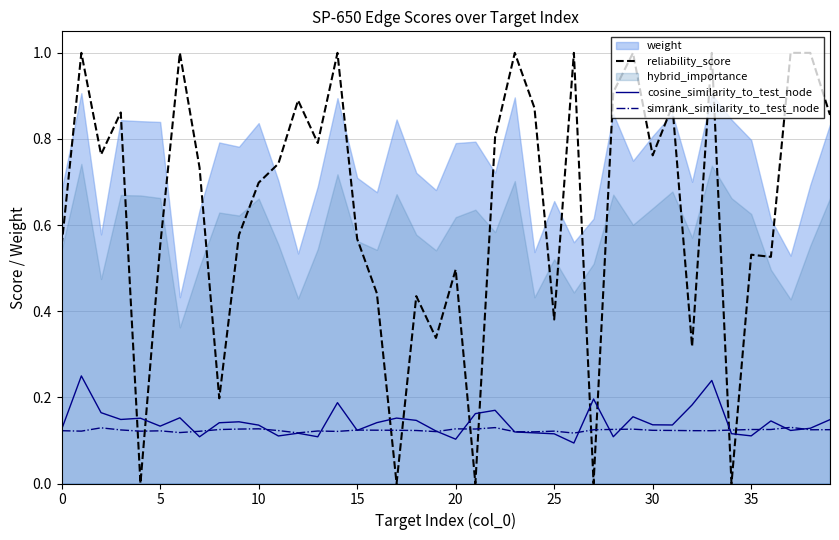

Is it true that reliability_score equals 0.2 at 5?

False